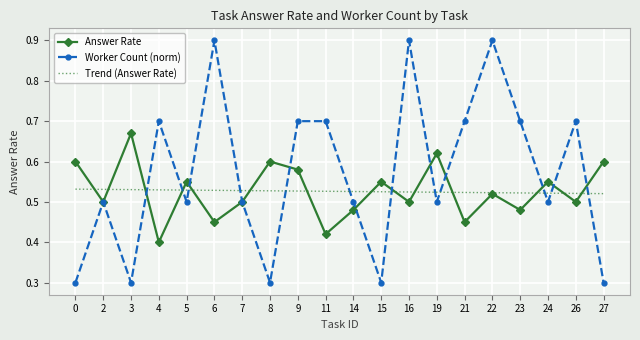

True or false: Trend (Answer Rate) has a value of 0.9 at 5.

False